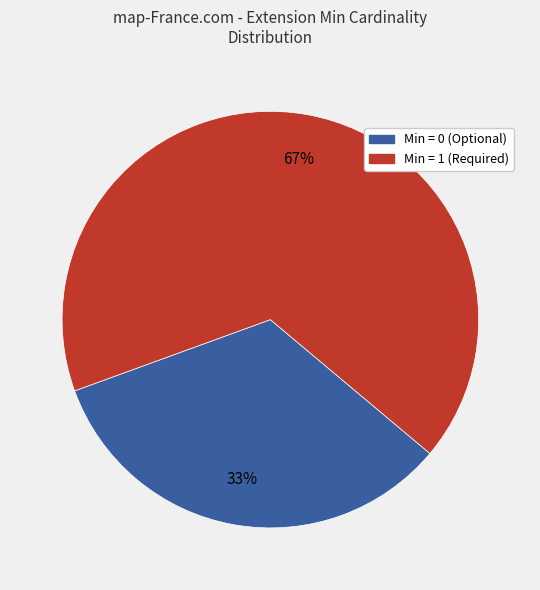

To the nearest percent, what is the average slice percentage?

50%